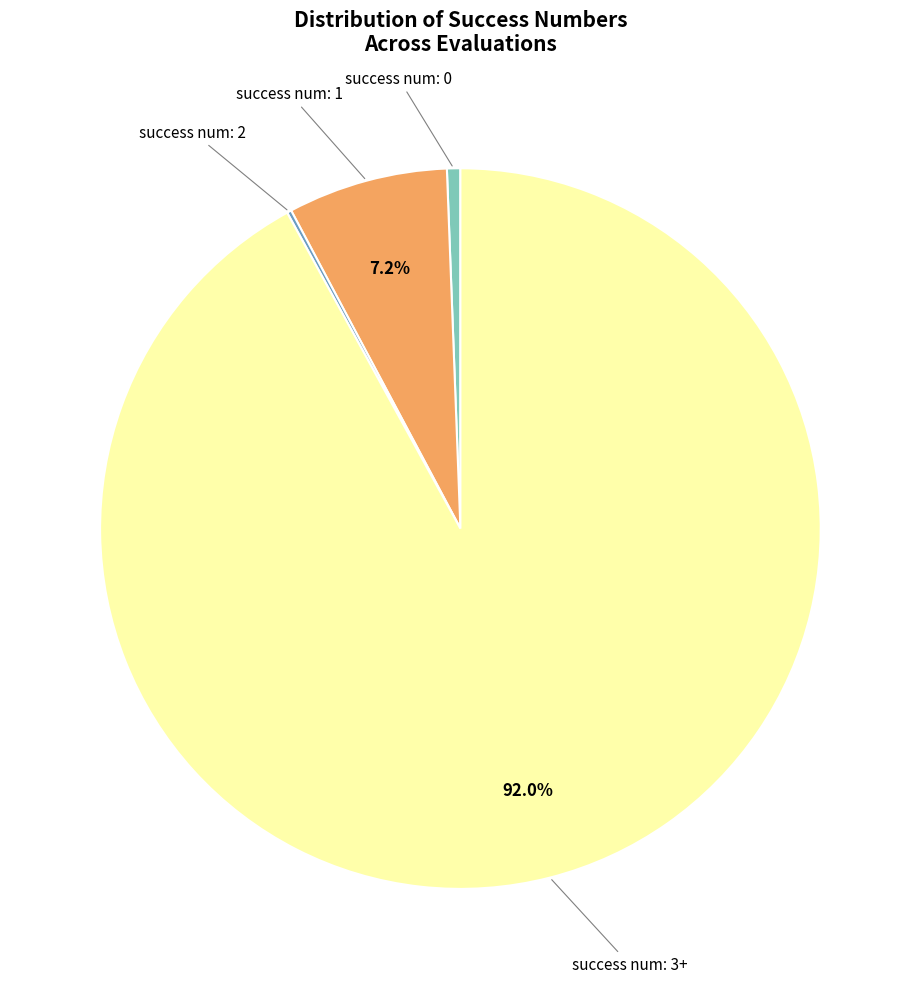

Does any single category account for the majority?

Yes